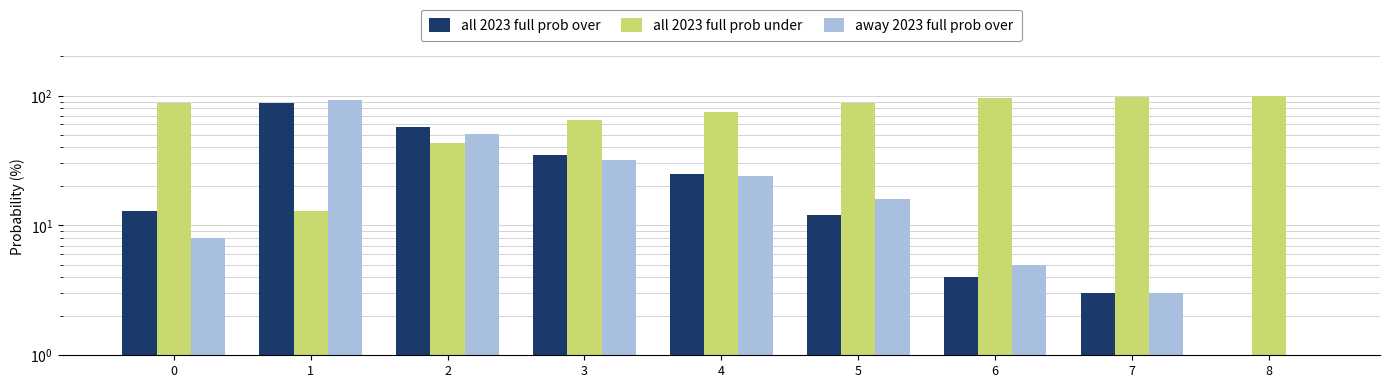

What is the difference between the all 2023 full prob over values at 2 and 4?

32.0